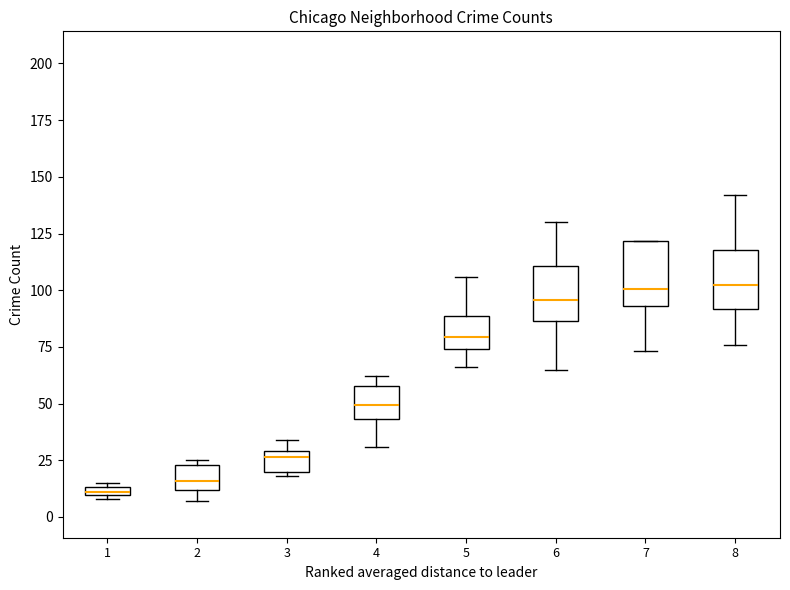

Where does the median line of the box at x = 3 sit on the y-axis? The values are not printed on the chart, so give them approximately, as read against the axis.

25